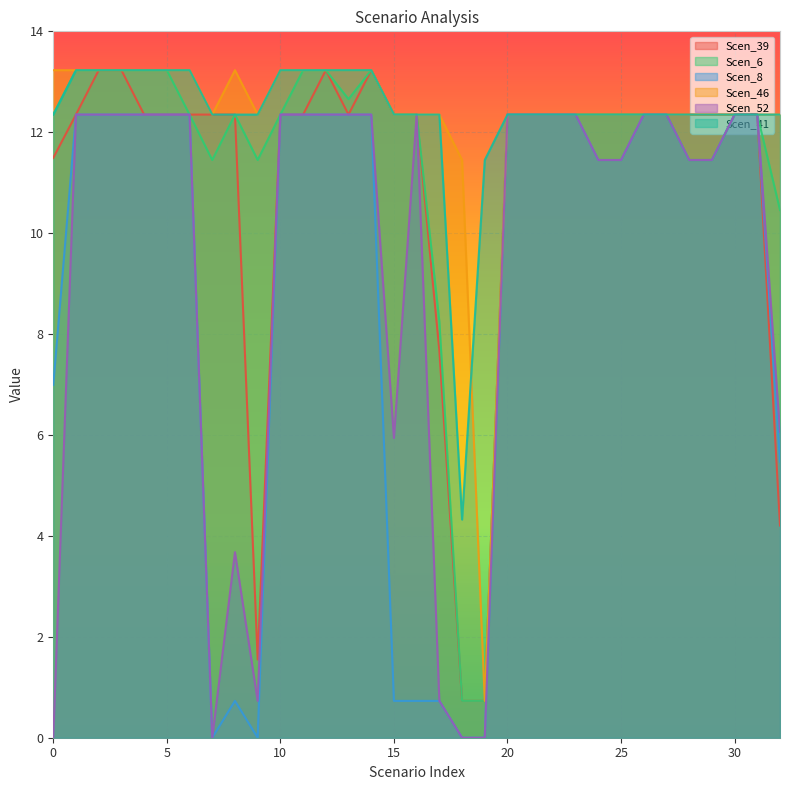

Which series has the widest spread of values?

Scen_39